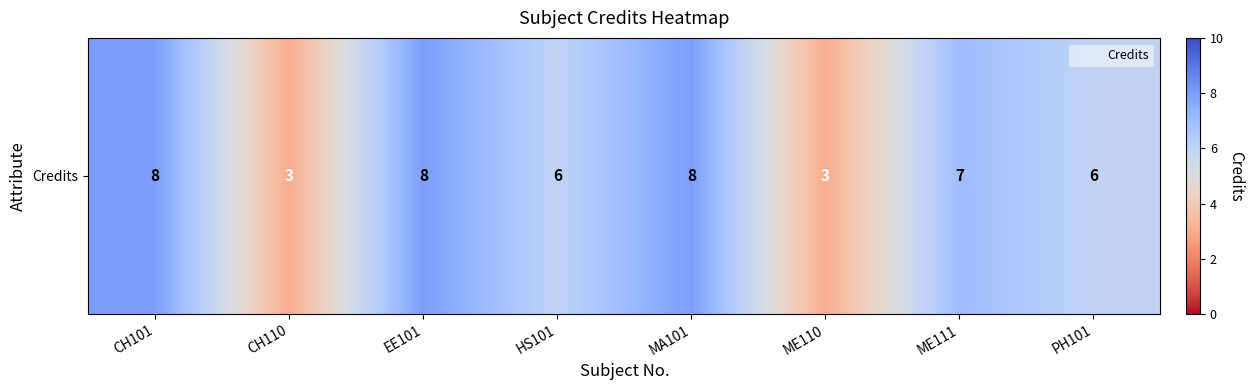

Reading left to right, transcribe all the data shown in this chart.

8	3	8	6	8	3	7	6